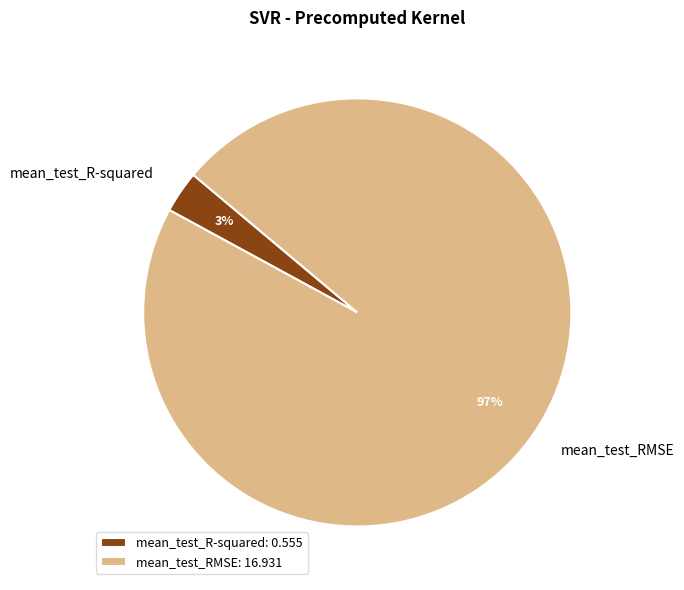

Combined, do mean_test_R-squared and mean_test_RMSE account for over 50%?

Yes